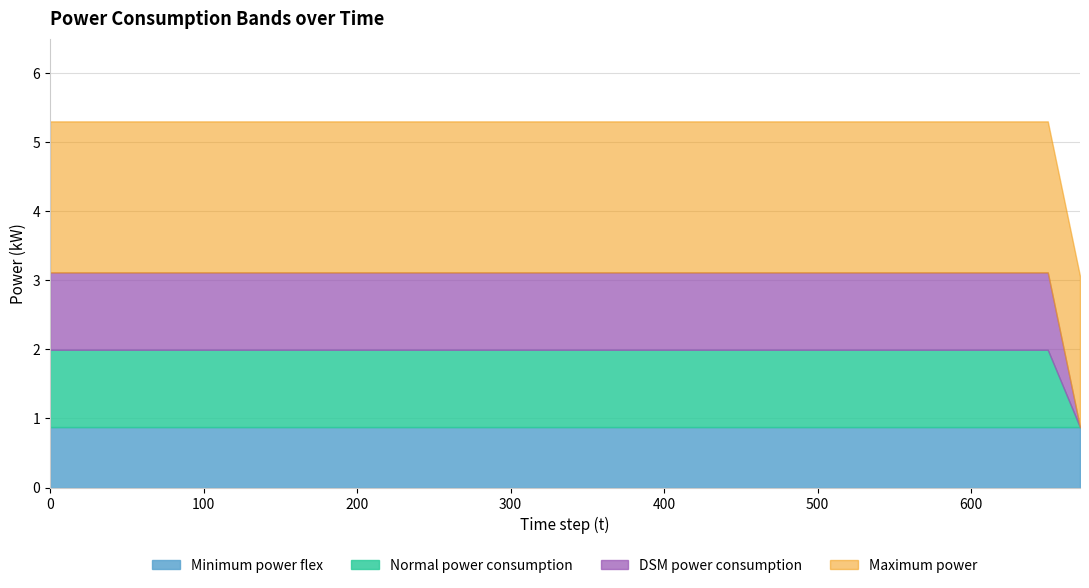

What is the maximum value shown in the chart?

2.2